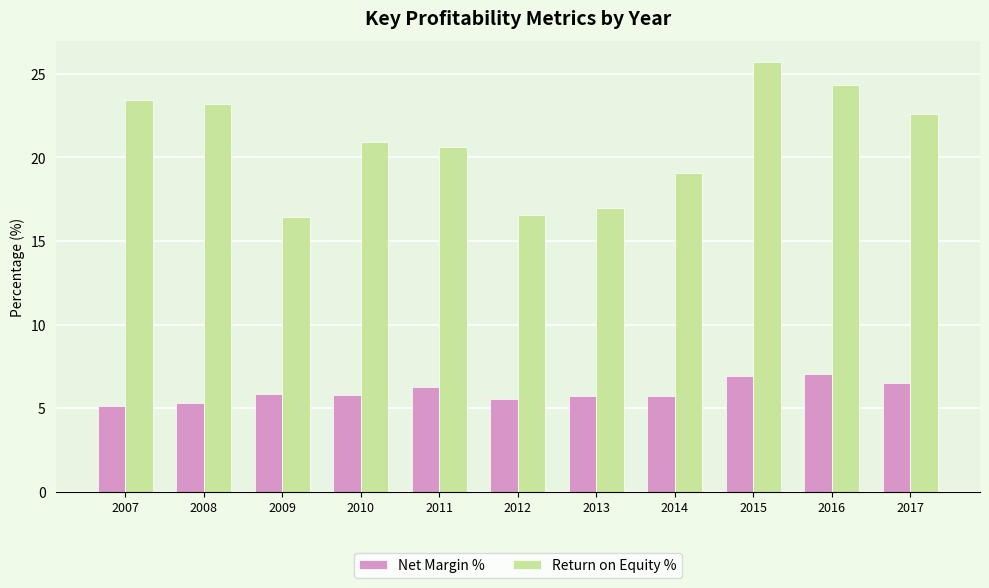

Between 2013 and 2016, which series saw the biggest shift?

Return on Equity %